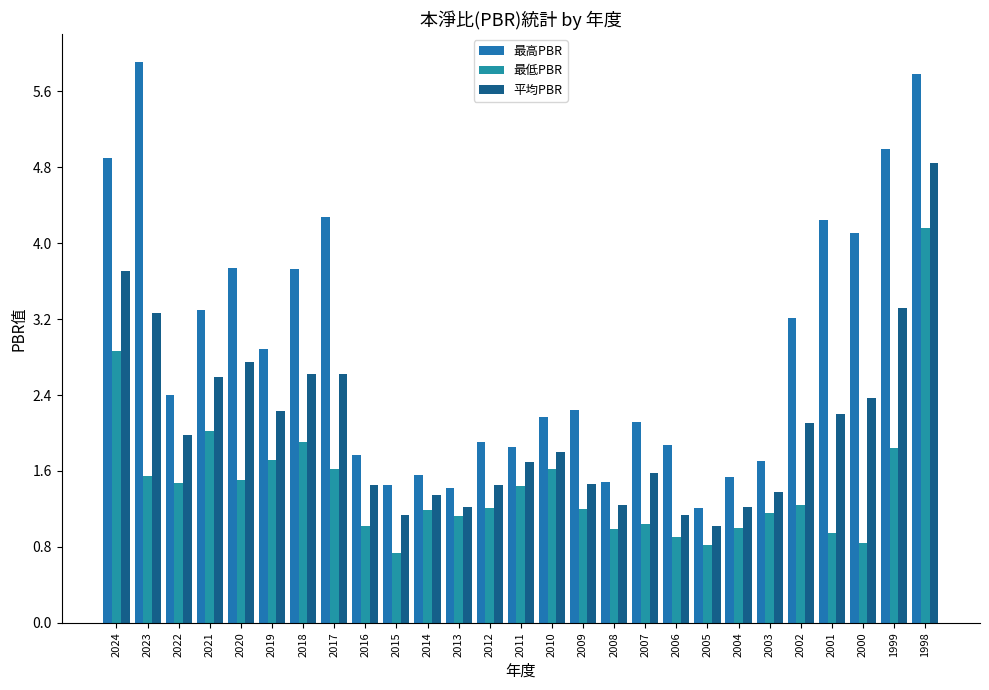

Which series changed the most between 2020 and 2002?

平均PBR